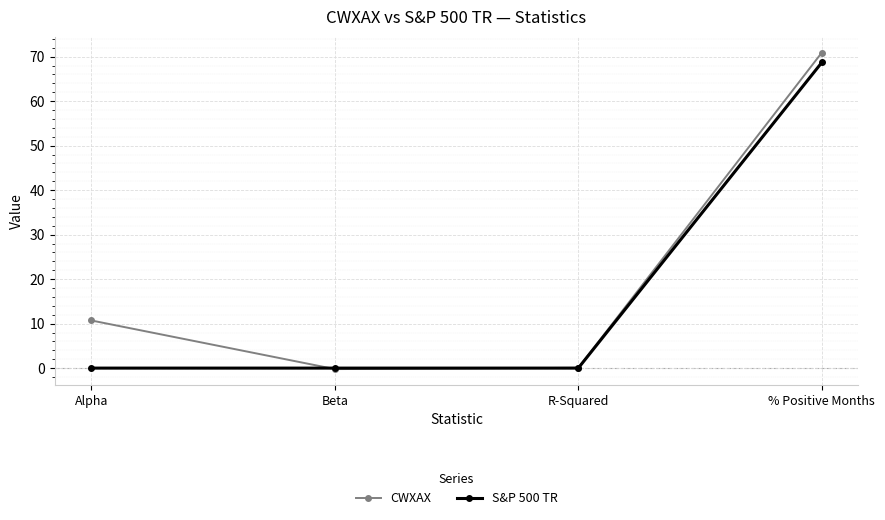

At how many categories does at least one series exceed 44?

1